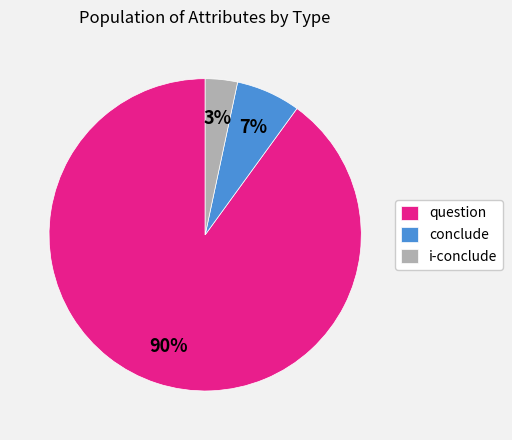

How many segments does this pie chart have?

3